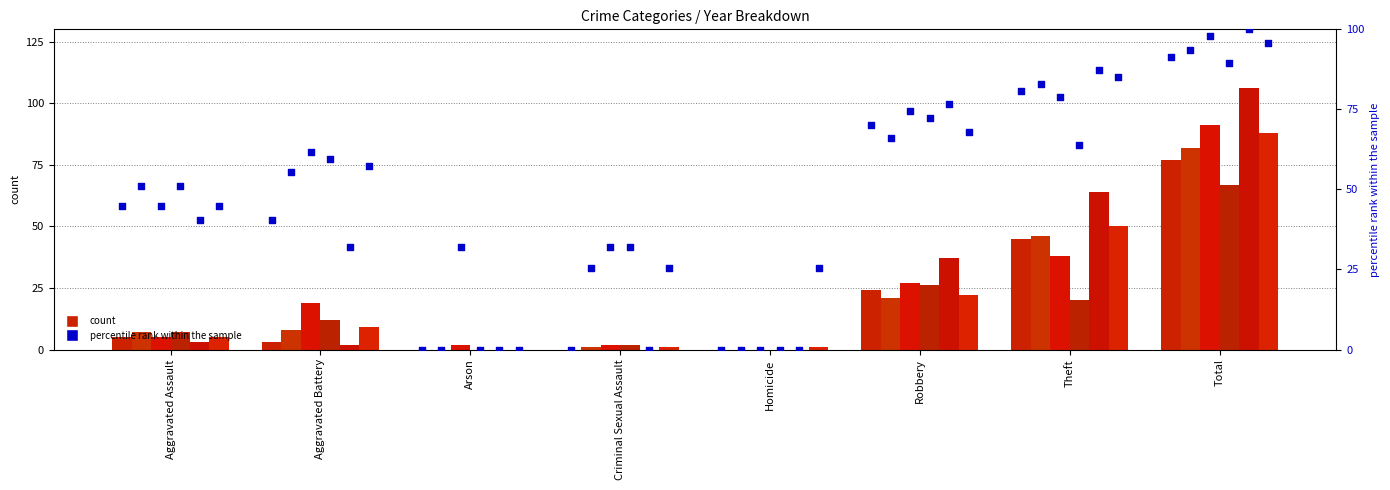

At which category is the sum across all series the highest?

Total